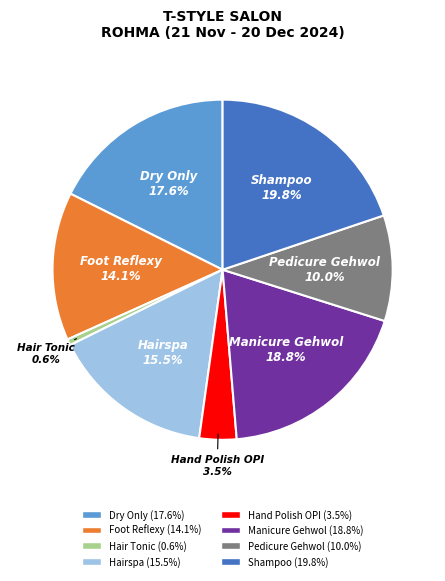

The Dry Only slice represents 18% of the pie. True or false?

True